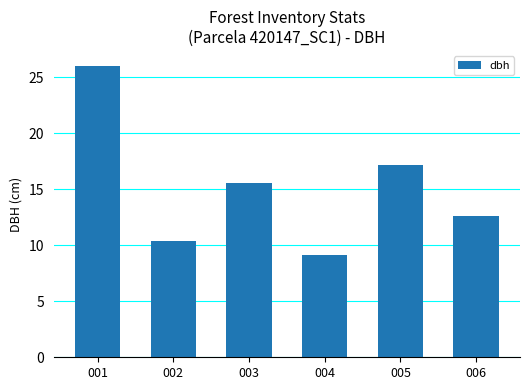

Approximately how many times larger is the value at 005 compared to 003?

1.1